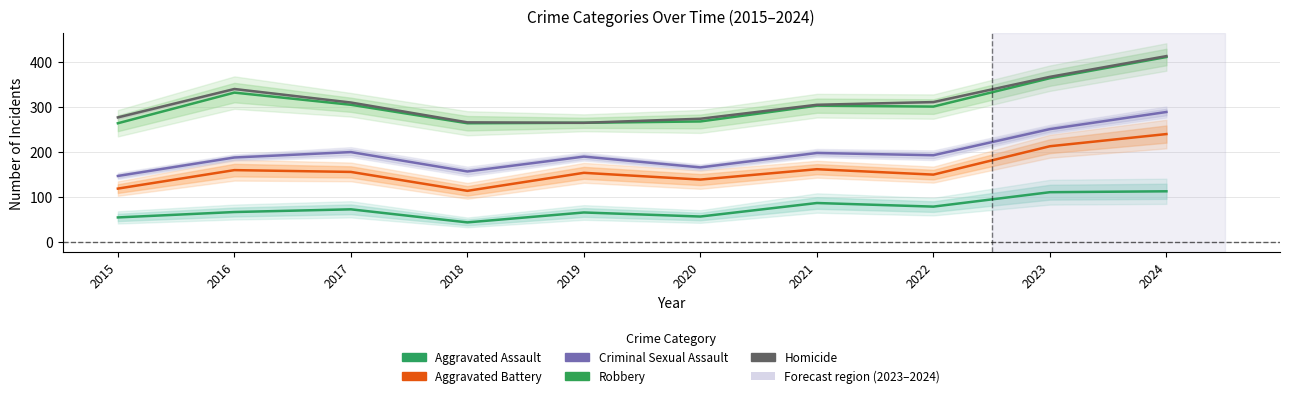

What is the difference between the maximum and minimum values in the Aggravated Battery series?

126